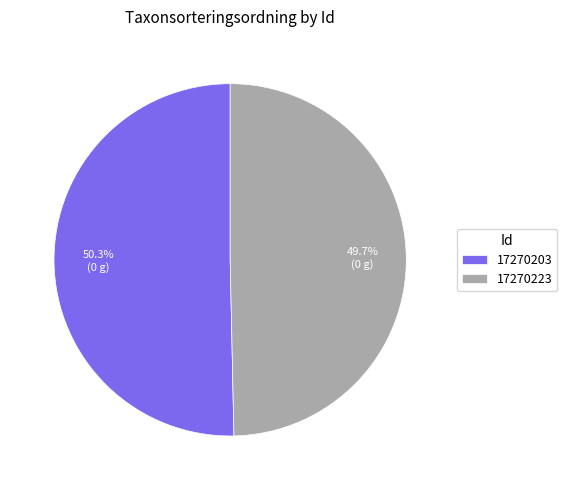

How many slices are in this pie chart?

2